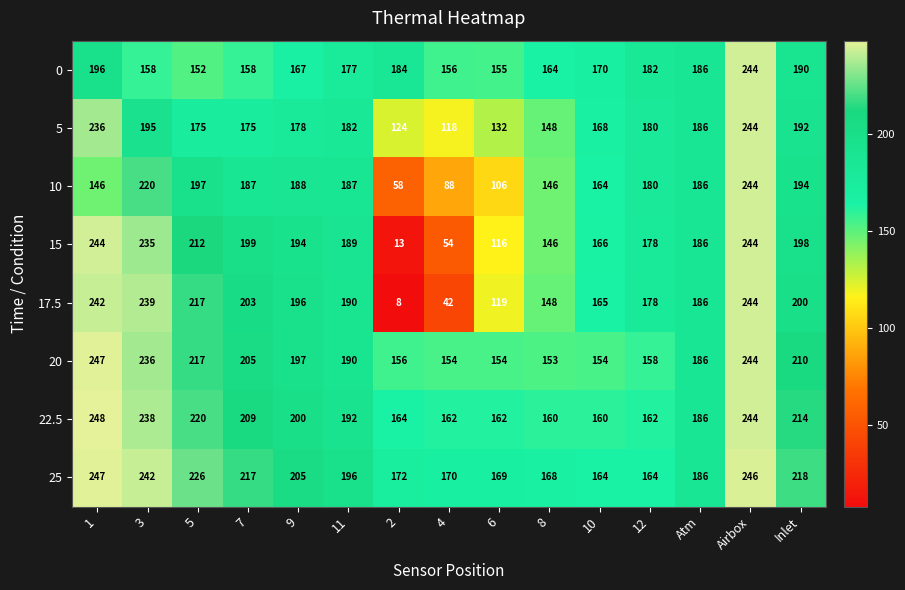

Count the number of categories in the chart.

15